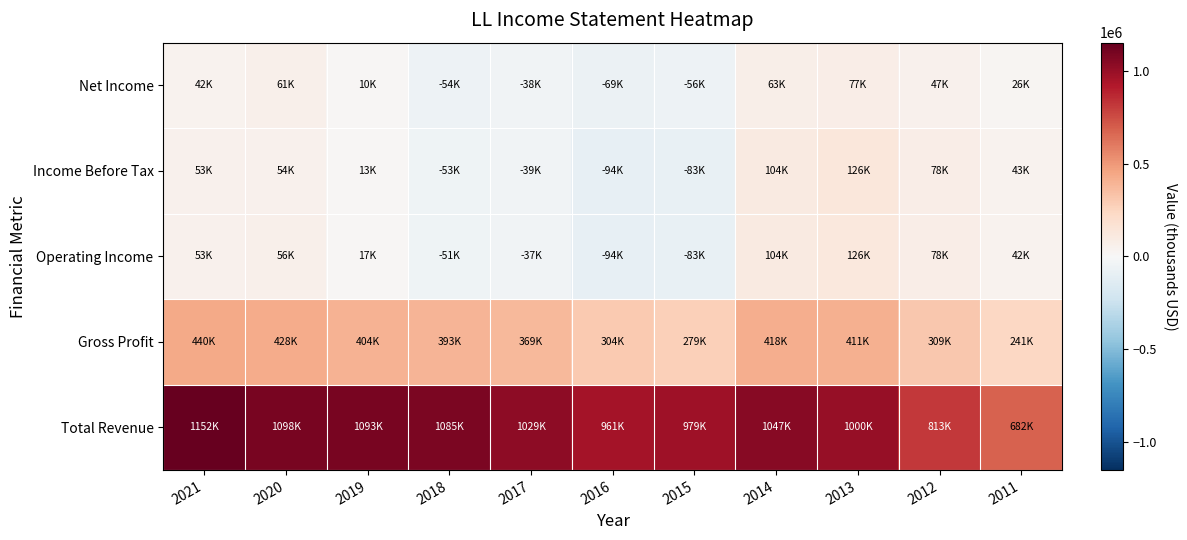

What is the maximum value shown in the chart?

1152300